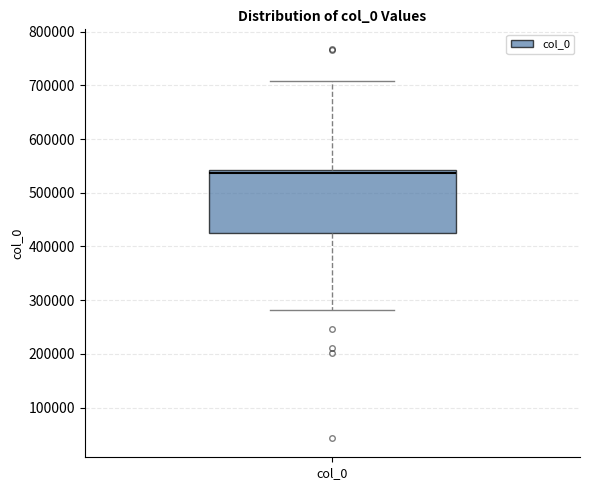

Read this box plot against the y-axis: the position of the median line, the range covered by the box, and the ends of both whiskers. The values are not printed on the chart, so give them approximately, as read against the axis.

median 540000 (just below the box's upper edge), box 430000 to 540000, whiskers 280000 to 710000